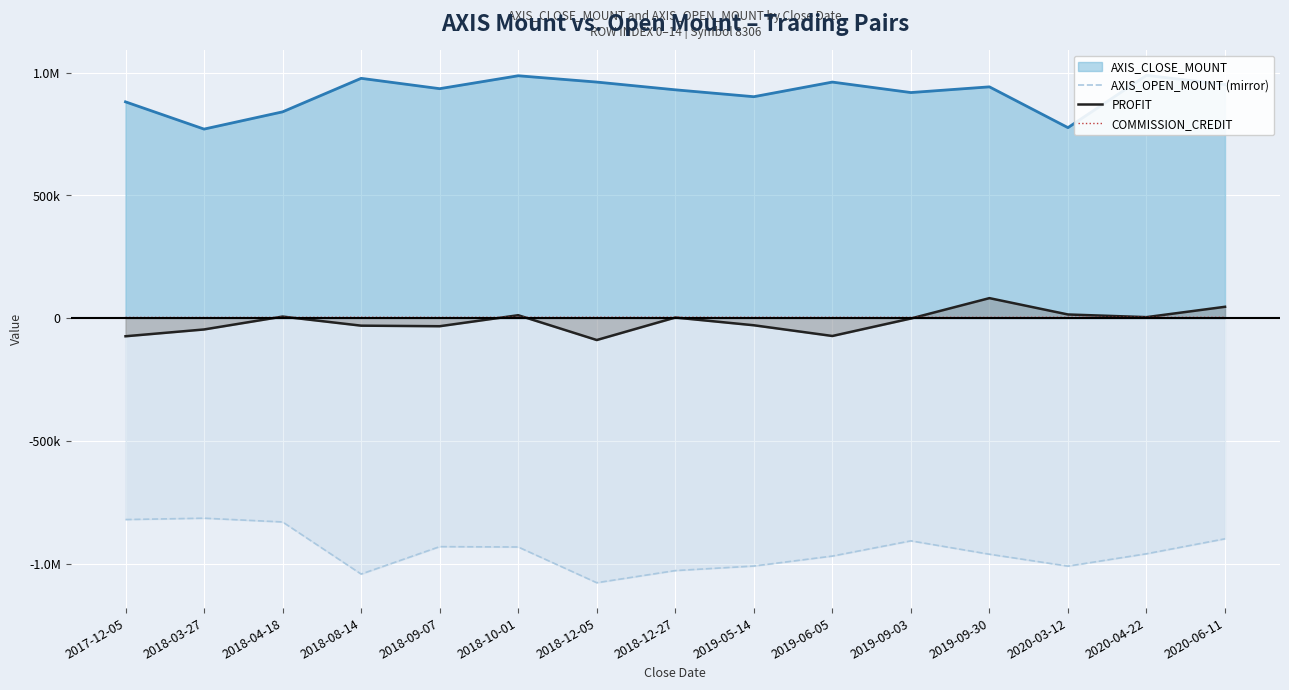

What is the label of the 10th point from the left?

2019-06-05